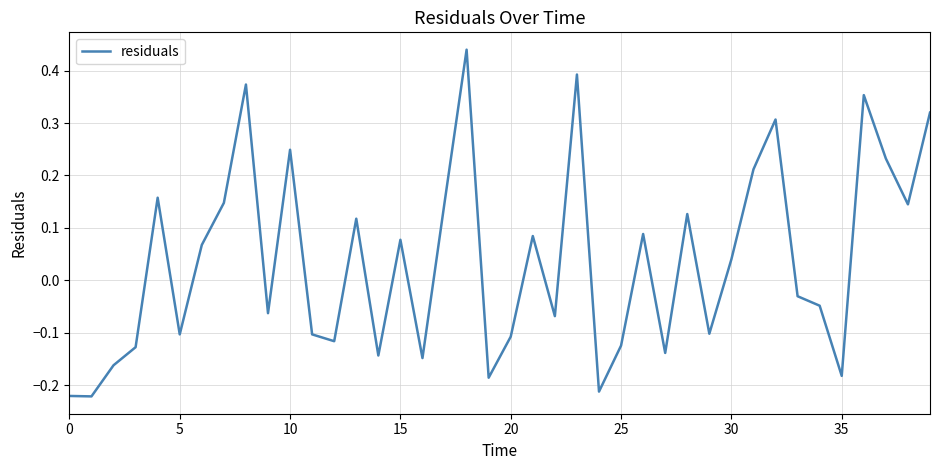

What is the difference between the maximum and minimum values?

0.7